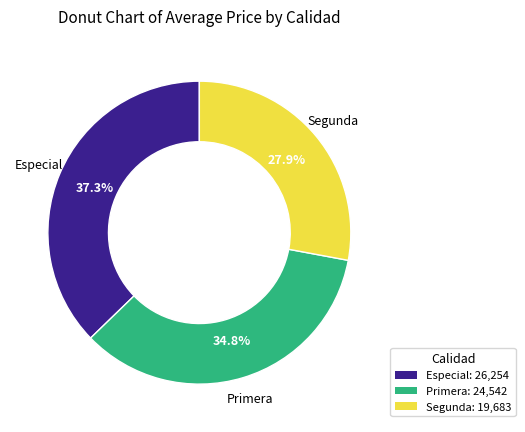

Do Primera and Segunda together represent more than half of the pie?

Yes